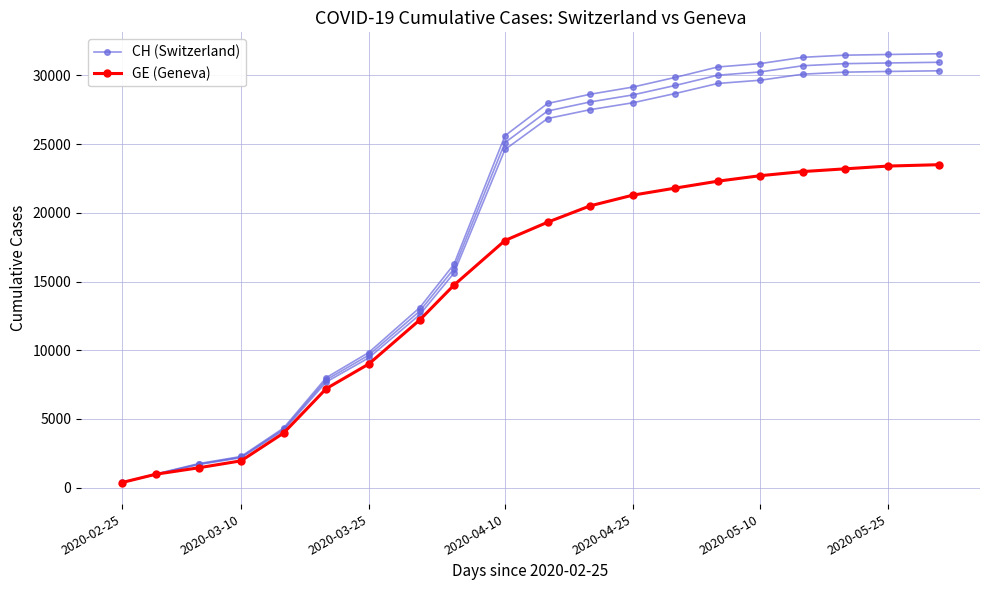

At how many categories does at least one series exceed 21611?

11